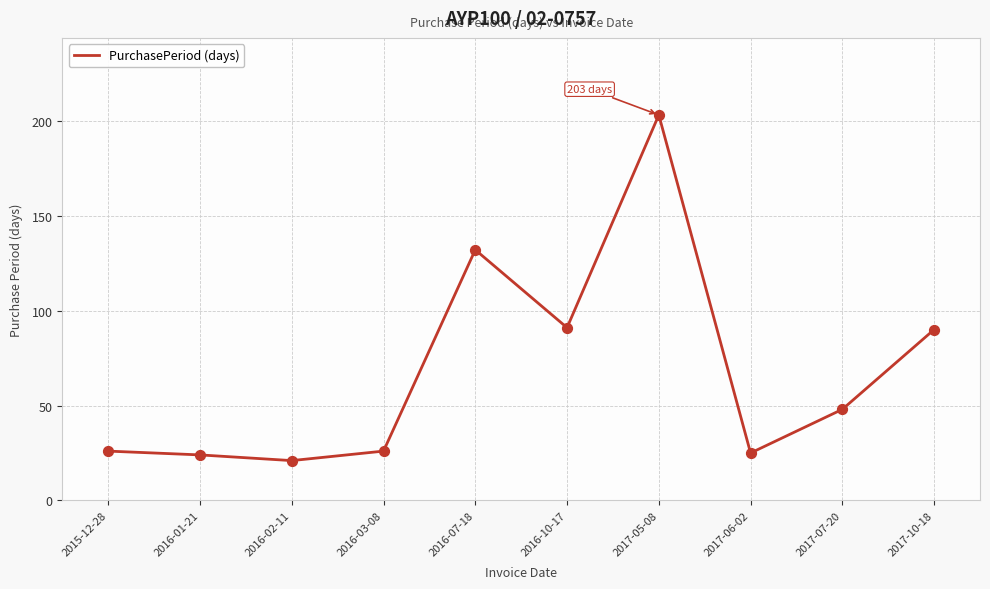

Approximately how many times larger is the value at 2016-07-18 compared to 2017-06-02?

5.3